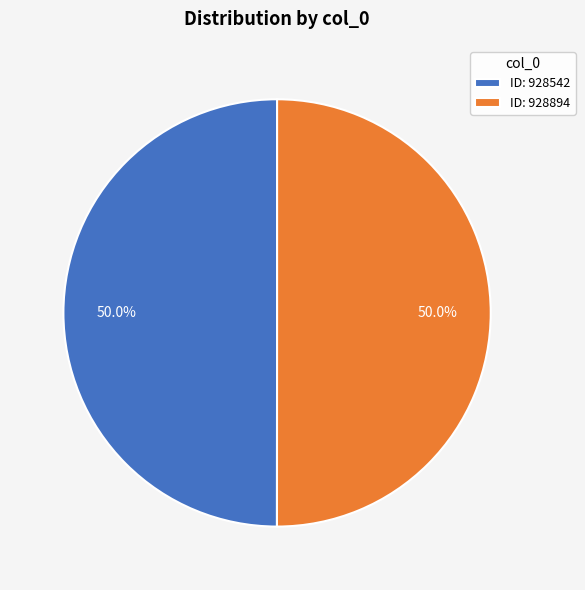

How many slices are in this pie chart?

2